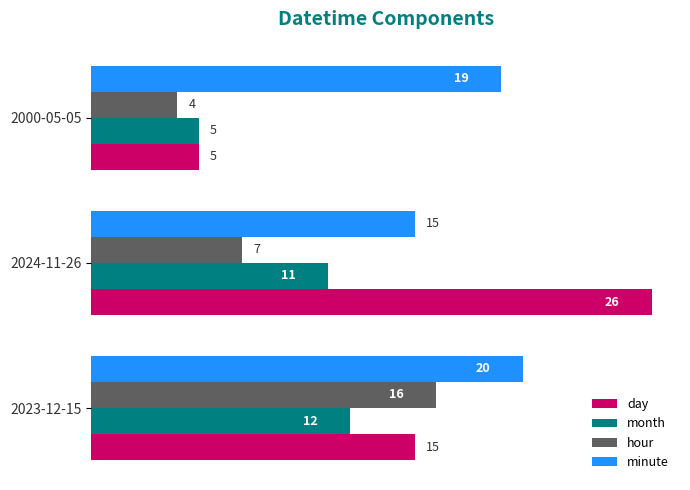

Is it true that month equals 12 at 2023-12-15?

True